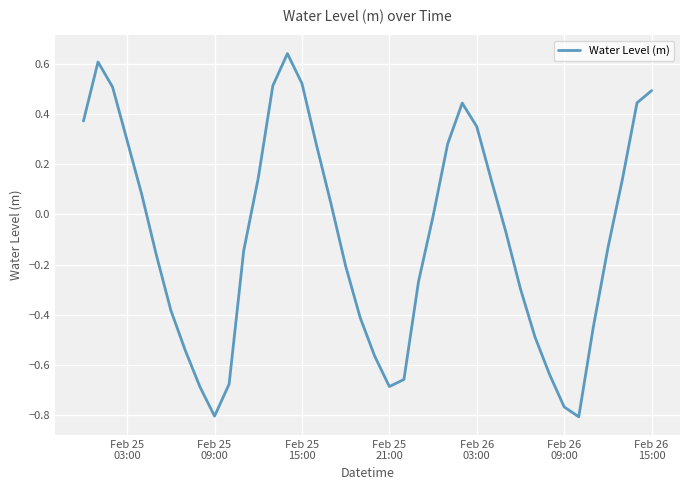

Does the chart have visible grid lines?

Yes